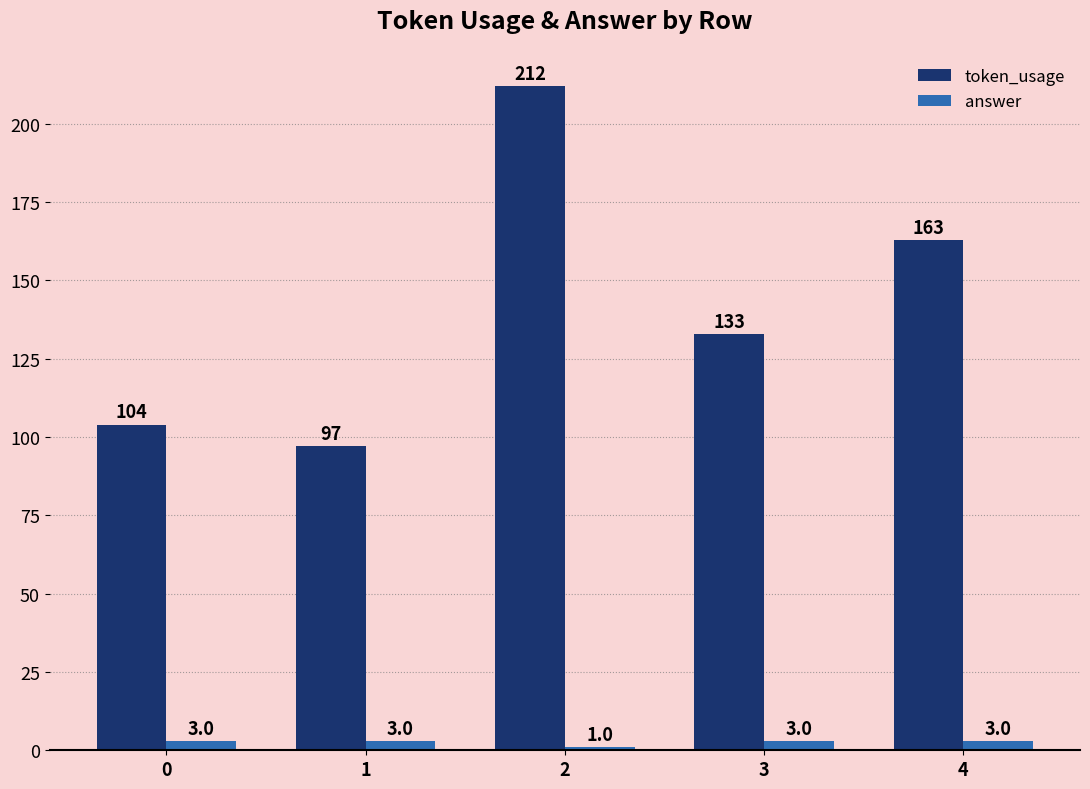

List the series in order of their overall mean, lowest first.

answer, token_usage